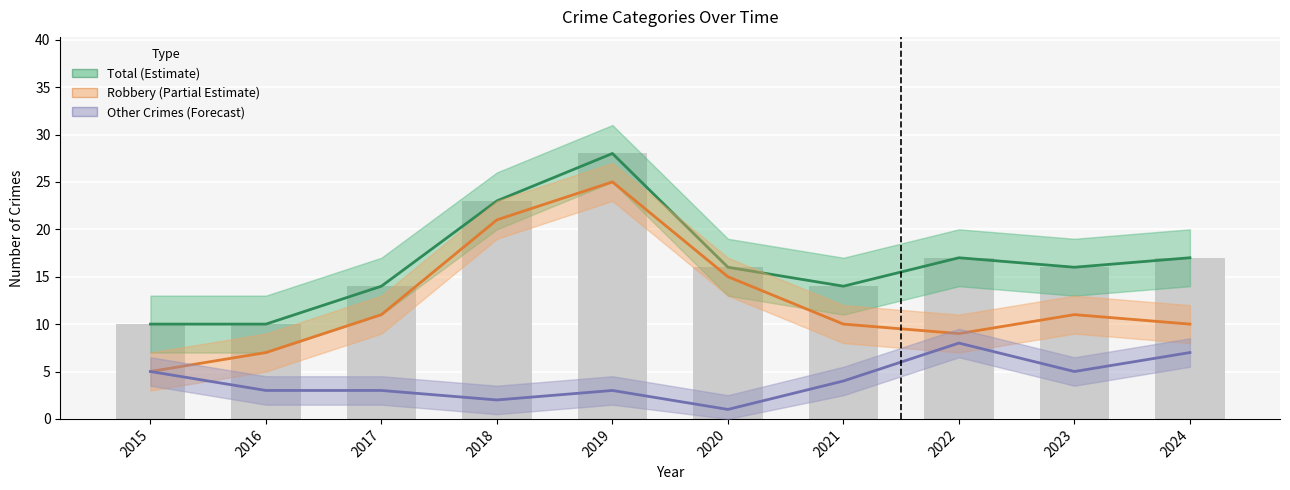

The Robbery (Partial Estimate) series shows 15 at 2020. True or false?

True